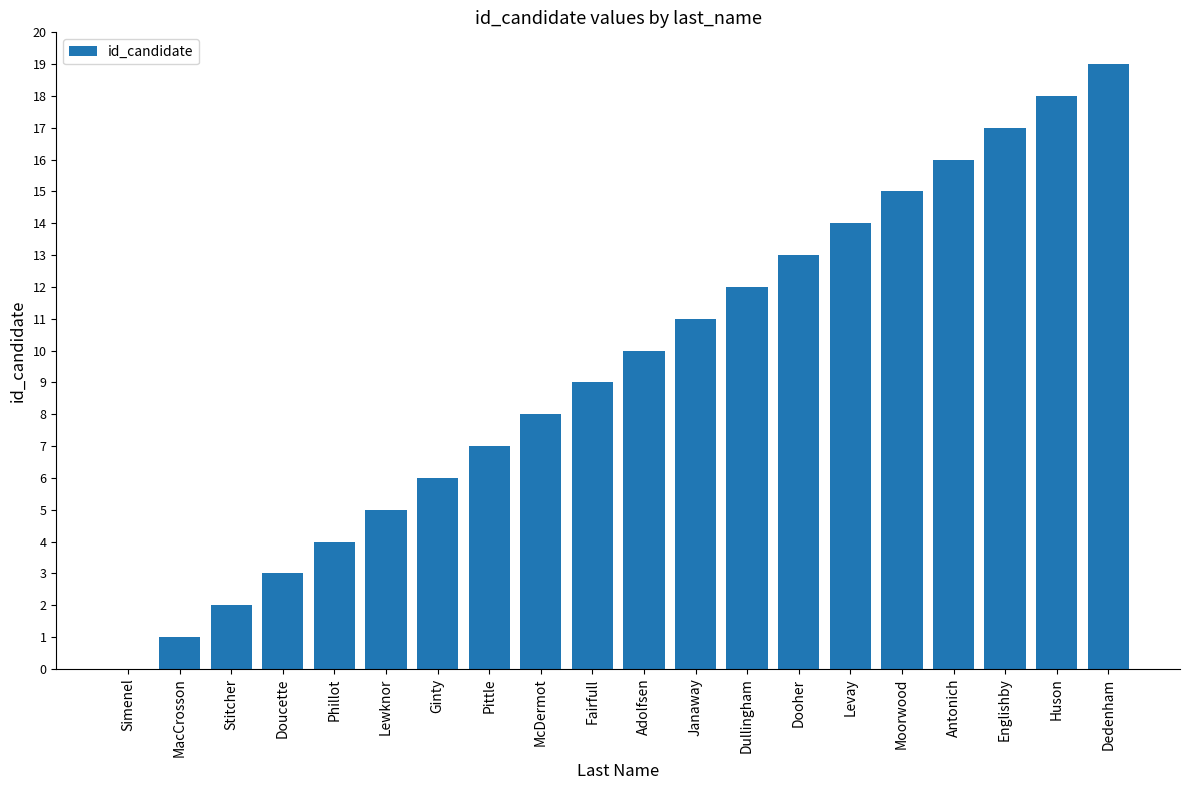

Reading left to right, transcribe all the data shown in this chart.

0	1	2	3	4	5	6	7	8	9	10	11	12	13	14	15	16	17	18	19